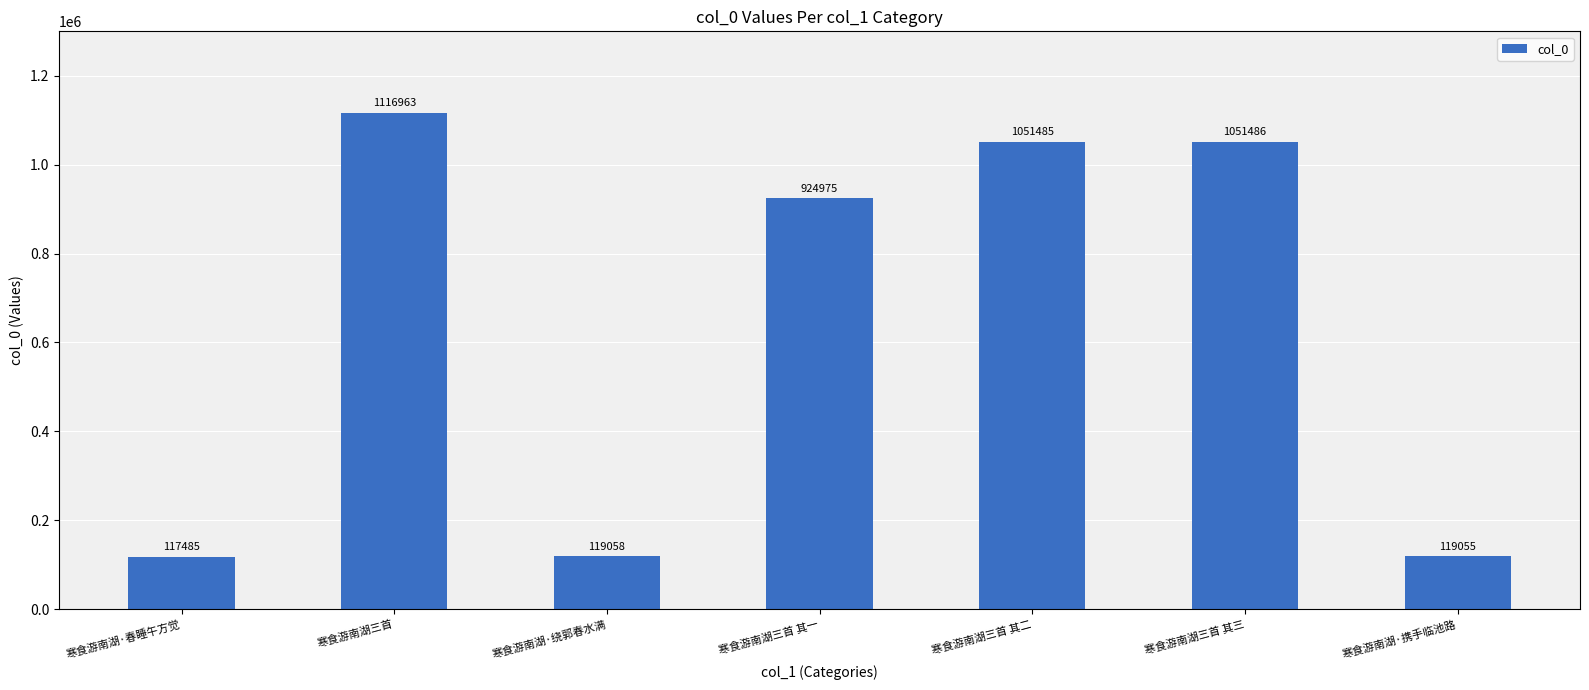

What is the approximate value at 寒食游南湖三首?

1116963